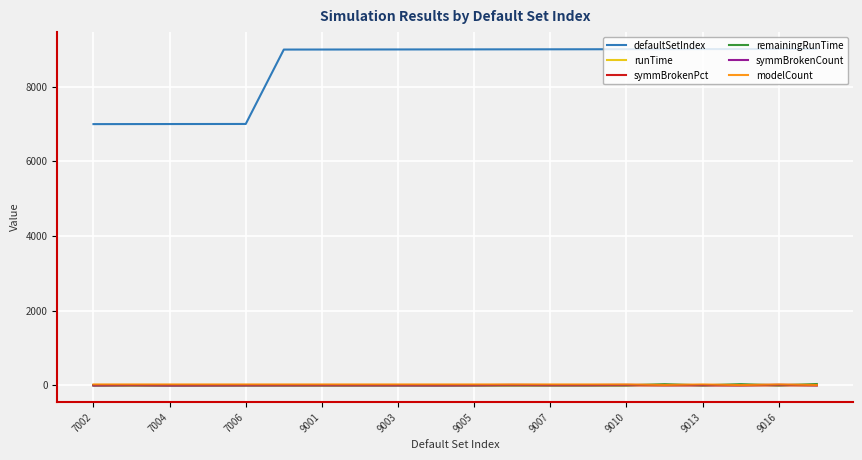

What are all the series names shown in the legend?

defaultSetIndex, runTime, symmBrokenPct, remainingRunTime, symmBrokenCount, modelCount